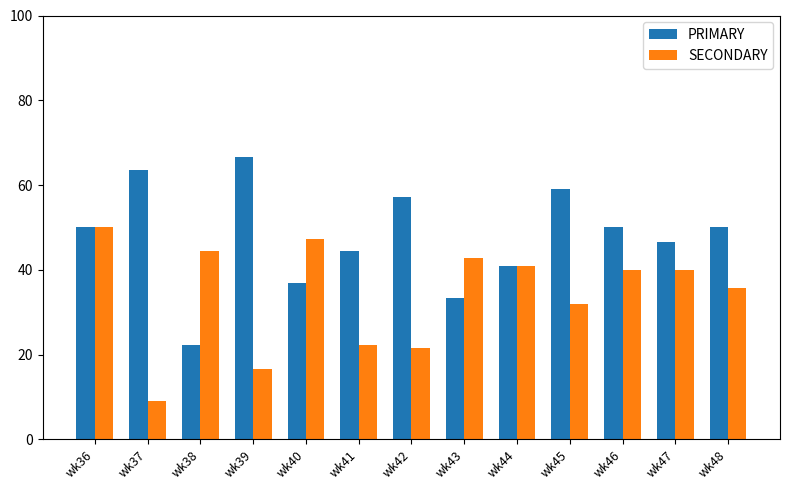

What is the total value across all series at wk46?

90.0